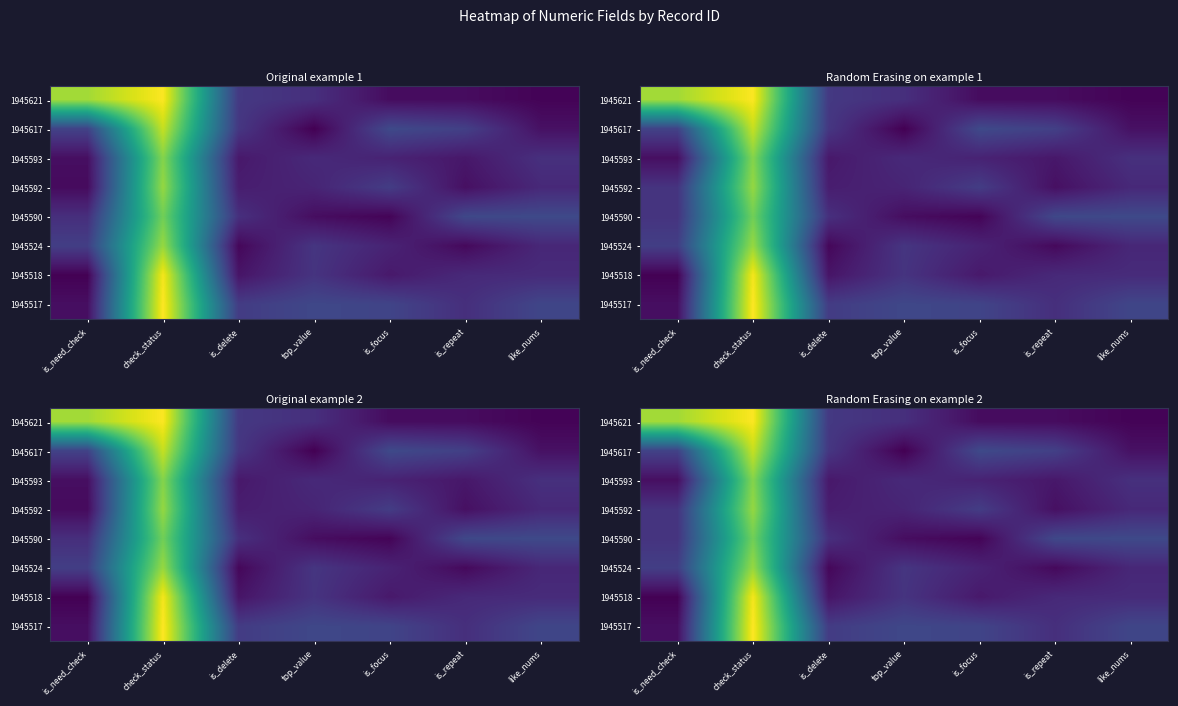

How many categories are shown in the chart?

7